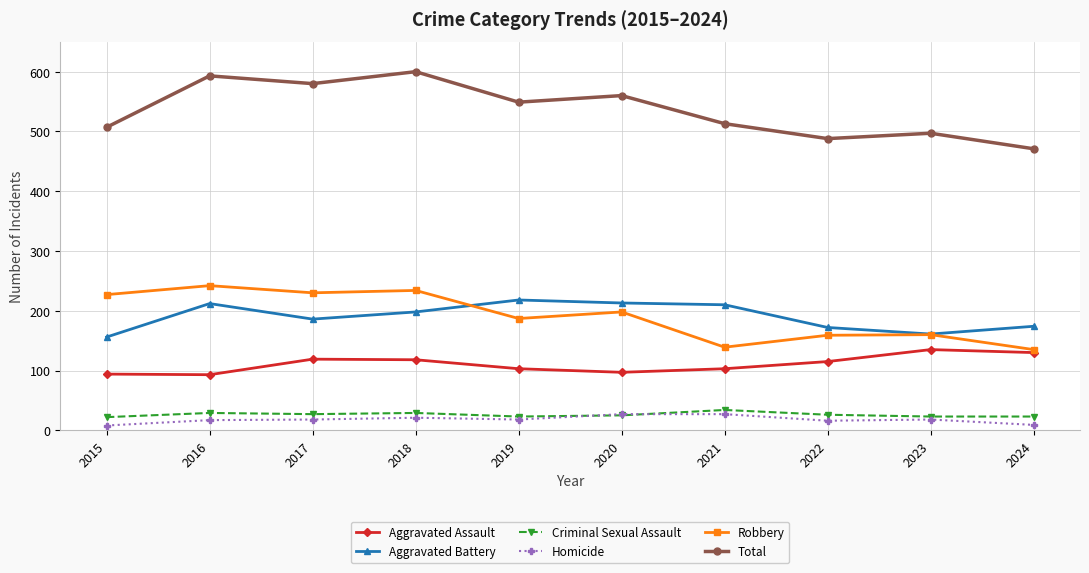

At which label does Total reach its minimum?

2024